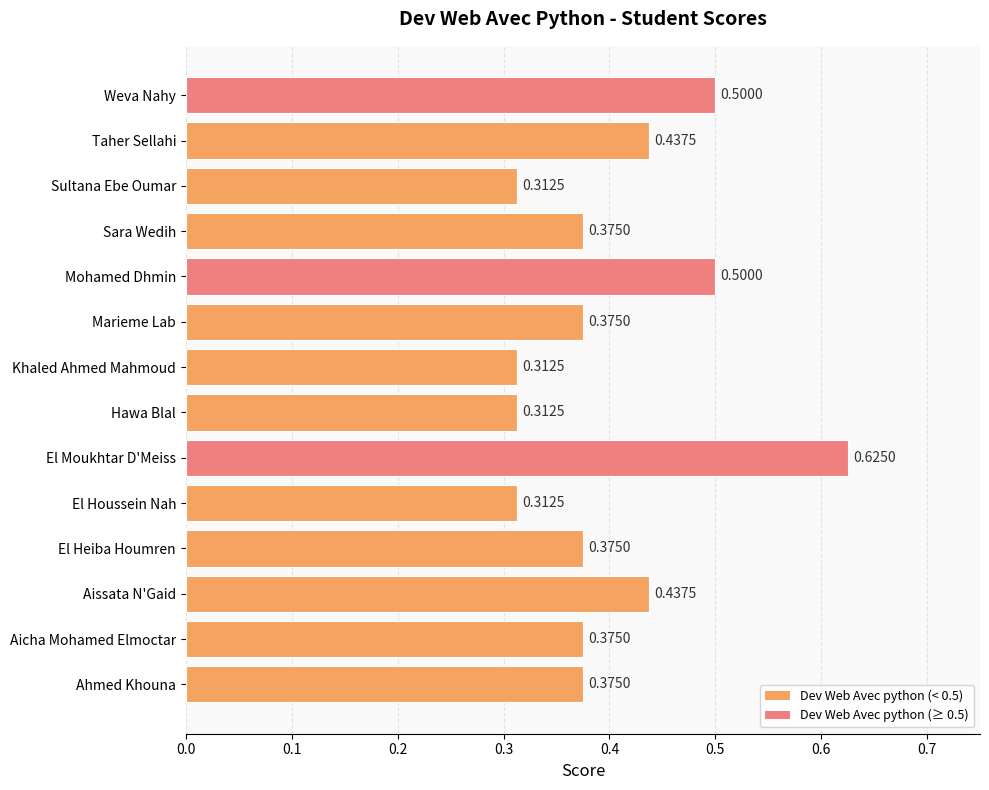

Between Weva Nahy and El Moukhtar D'Meiss, which is larger?

El Moukhtar D'Meiss